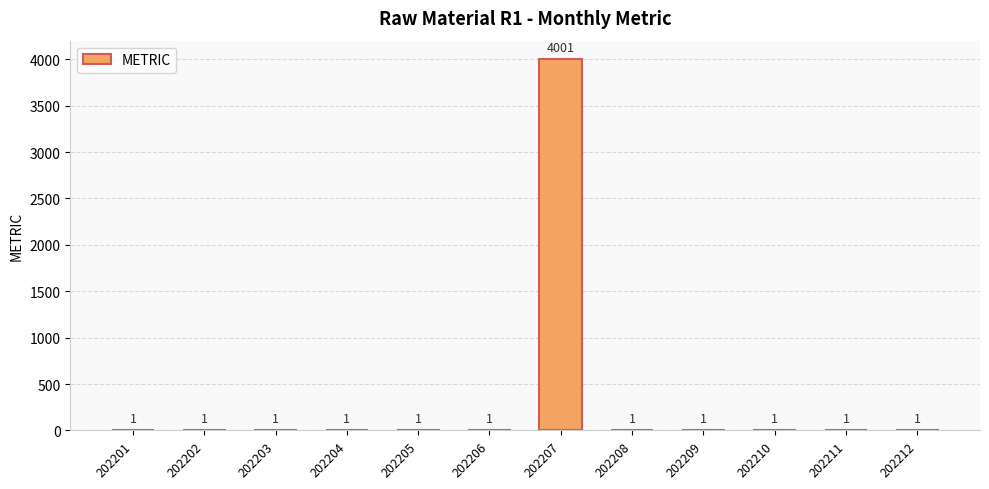

Reading right to left, extract all data points from this chart.

1	1	1	1	1	4001	1	1	1	1	1	1